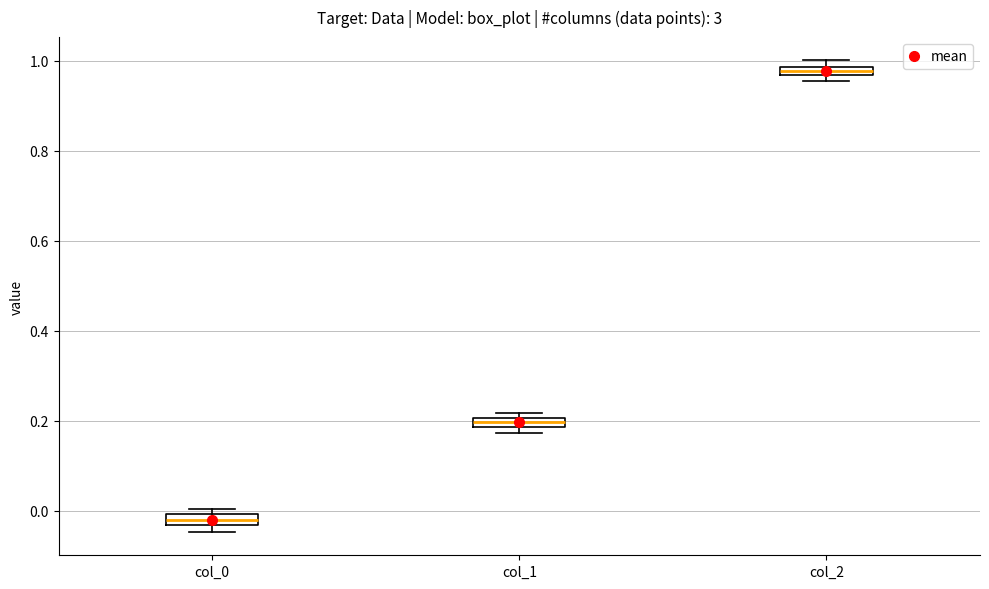

Which box's median line is the highest?

col_2